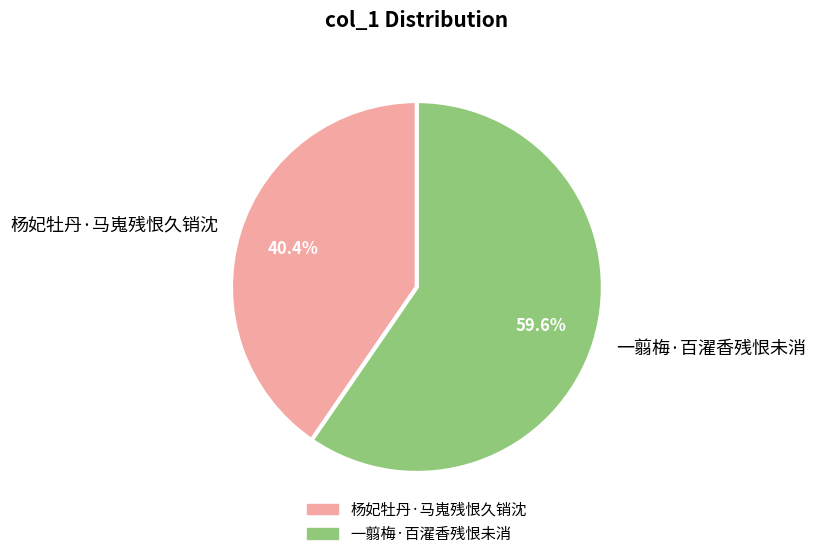

Combined, what portion of the pie is 杨妃牡丹·马嵬残恨久销沈 and 一翦梅·百濯香残恨未消?

100.0%